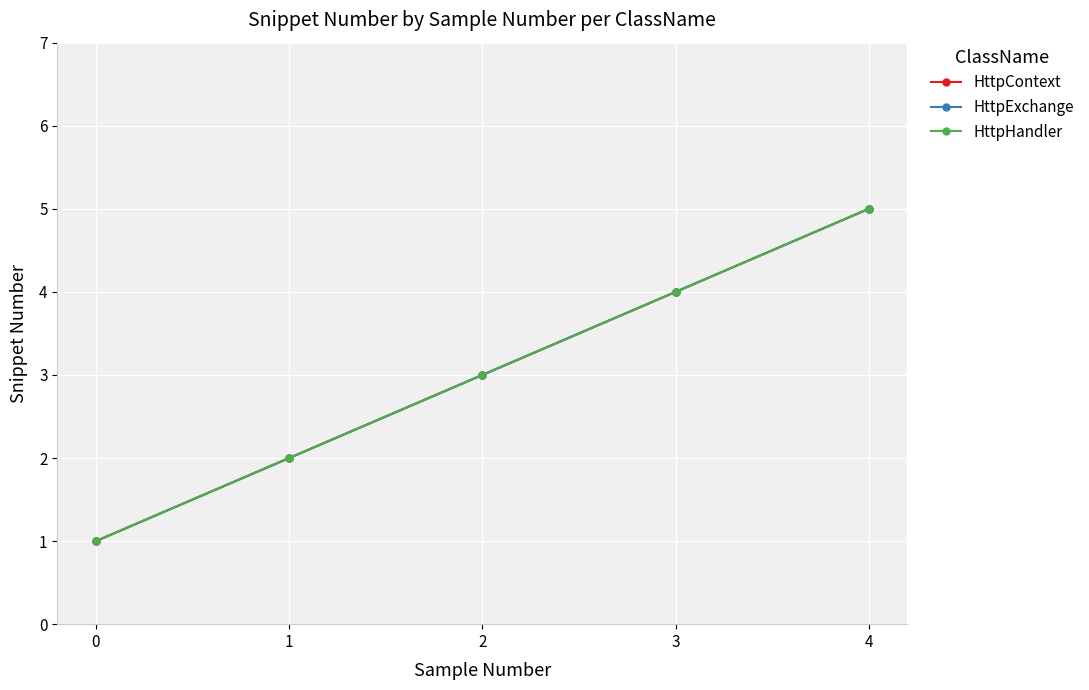

How many lines are shown in the chart?

3